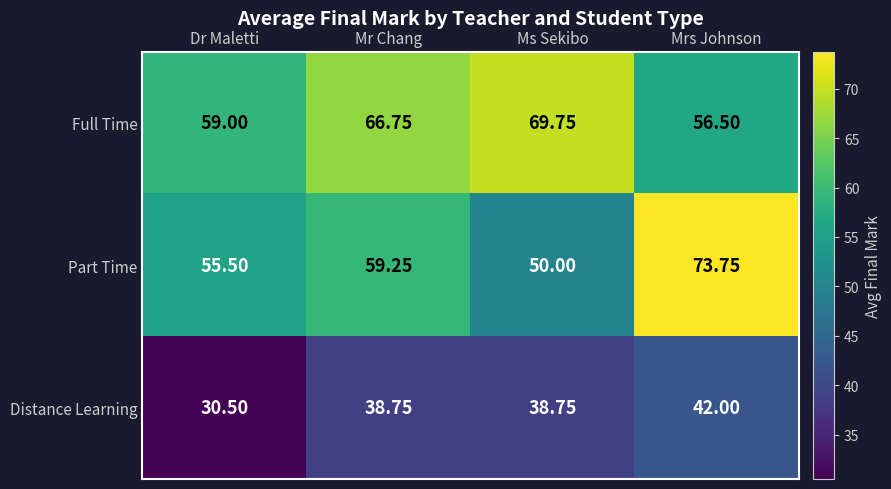

What is the difference between the highest and lowest values at Mr Chang?

28.0